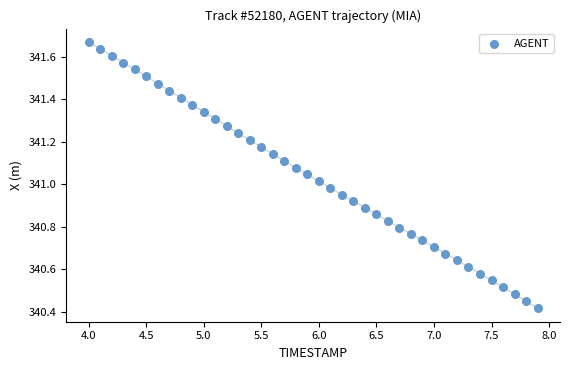

What is the range of Y values (max minus min)?

1.3